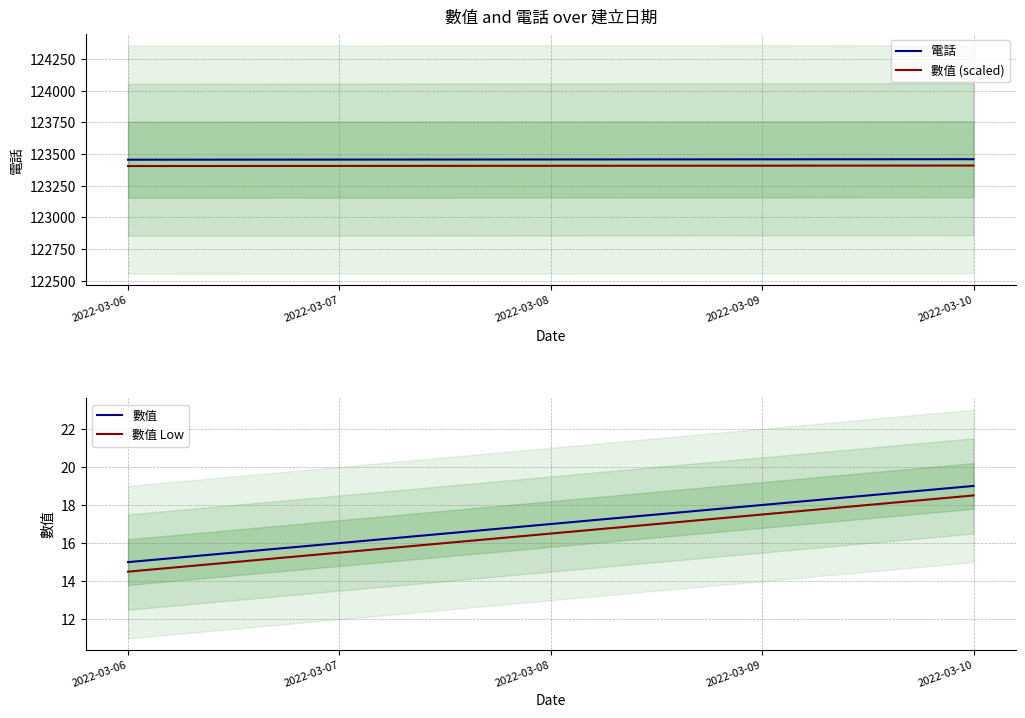

Which series changed the most between 2022-03-07 and 2022-03-10?

電話